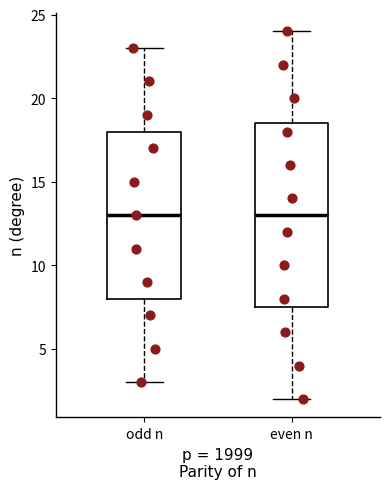

Reading left to right, read every box against the y-axis: the position of its median line, the range the box covers, and the ends of its whiskers. The values are not printed on the chart, so give them approximately, as read against the axis.

odd n: median 13.0, box 8.0 to 18.0, whiskers 3.0 to 23.0
even n: median 13.0, box 7.5 to 18.5, whiskers 2.0 to 24.0